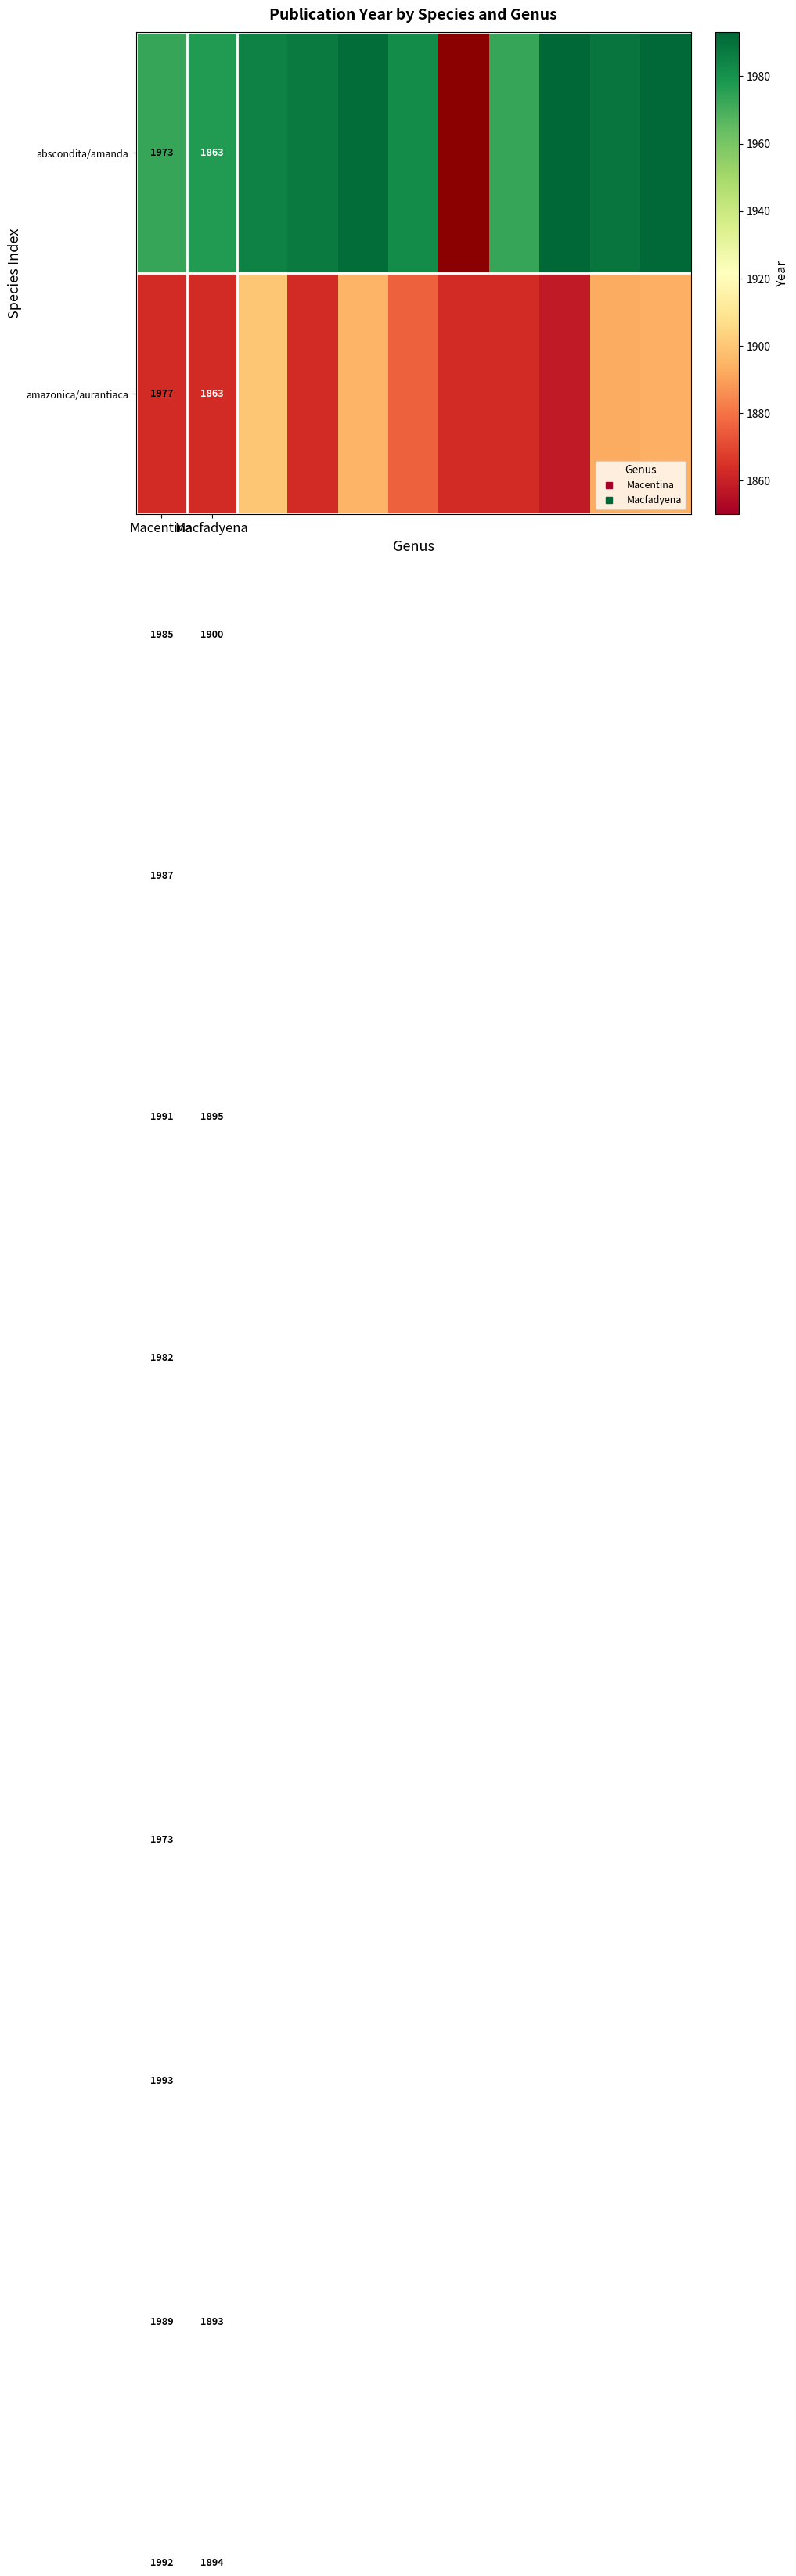

What is the total value across all series at 8?

3851.0